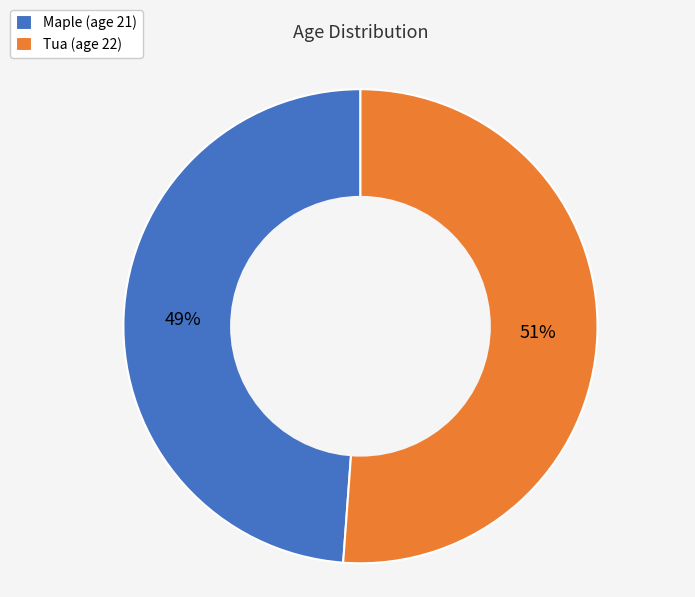

Between Maple and Tua, which is larger?

Tua